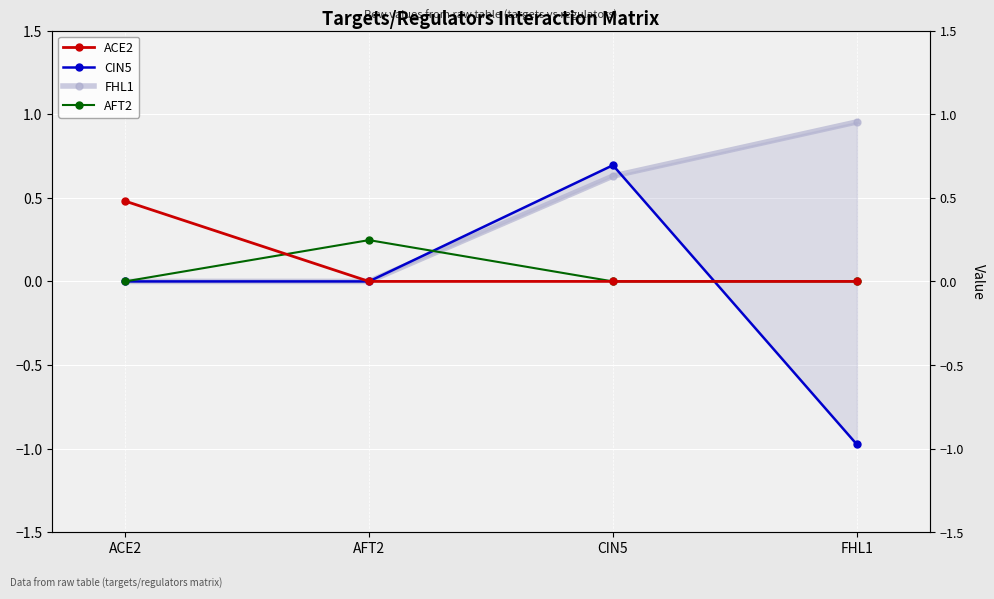

Where is the first local maximum for CIN5?

CIN5